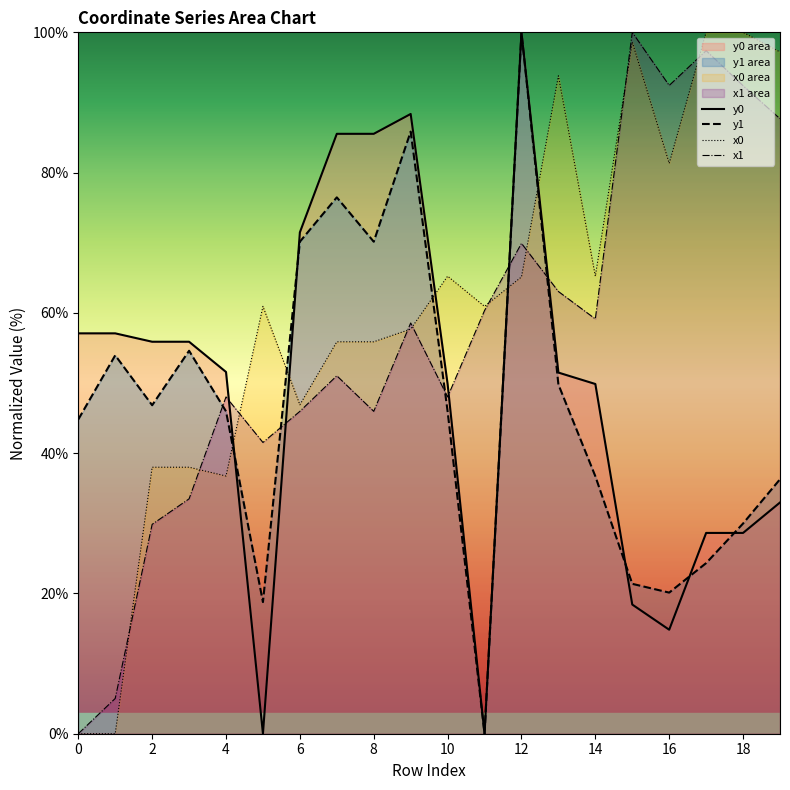

True or false: y1 and x1 cross at least once.

True